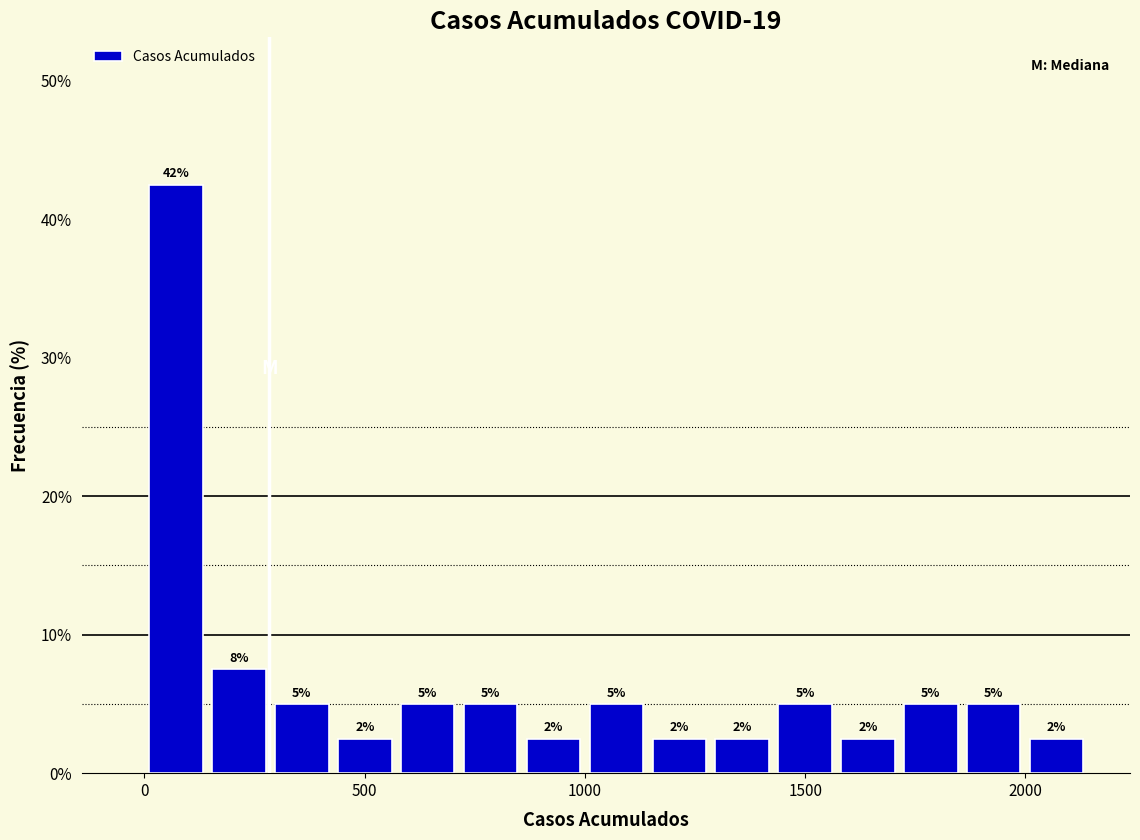

Read against the x-axis, roughly where is the centre of the tallest bar?

50